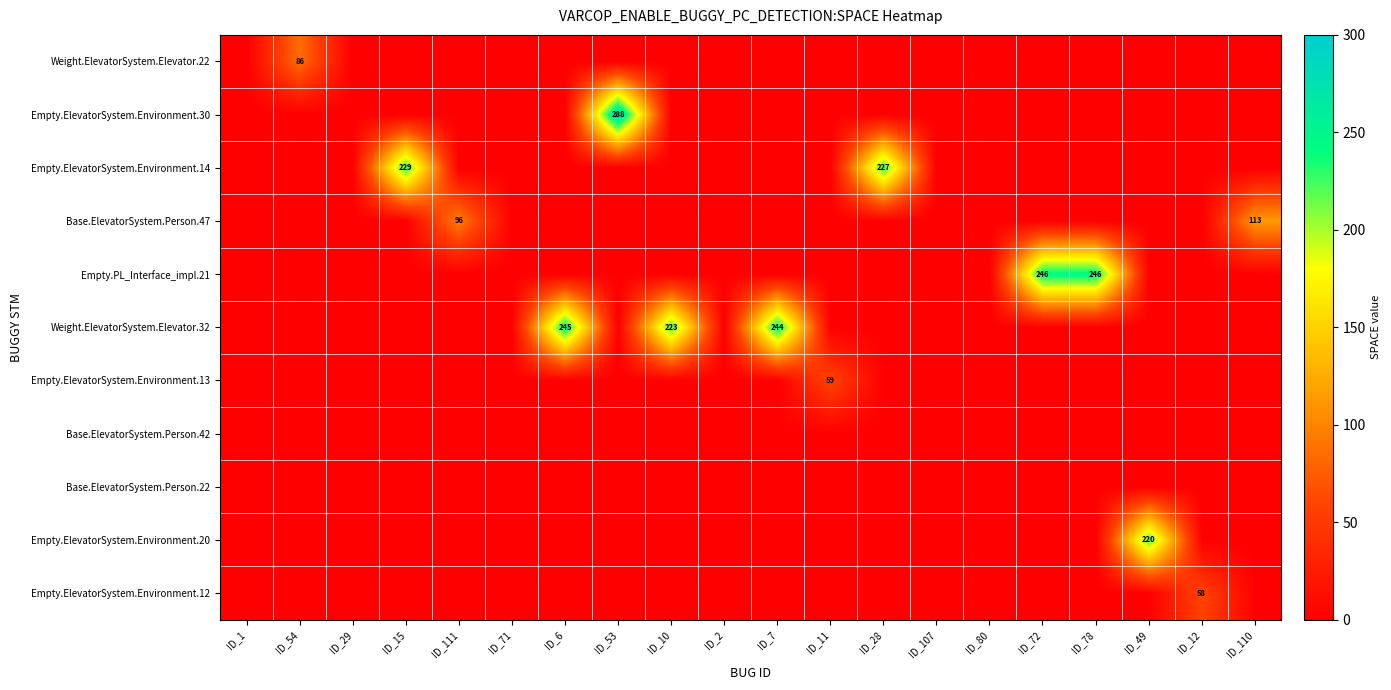

What is the maximum value shown in the chart?

288